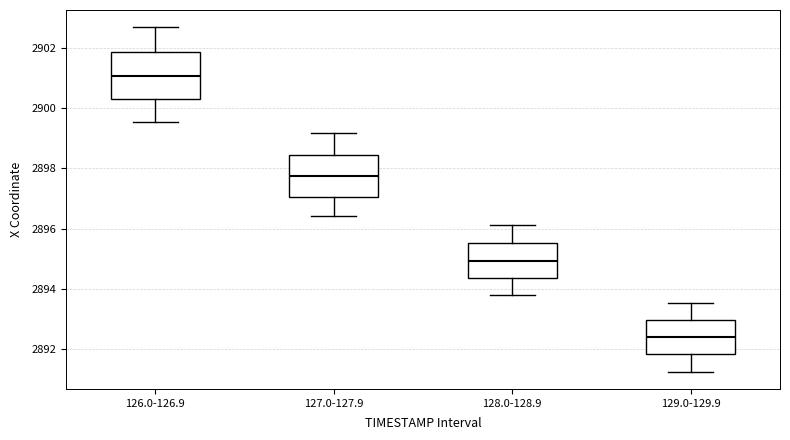

Where is the lower edge of the box for 128.0-128.9 on the y-axis? The values are not printed on the chart, so give them approximately, as read against the axis.

2894.4